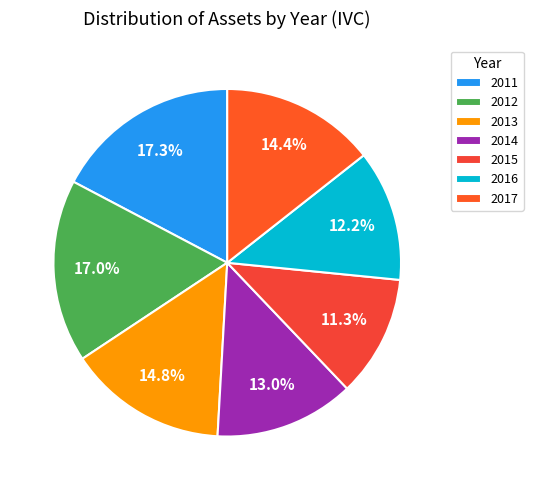

Which has a higher value, 2017 or 2016?

2017